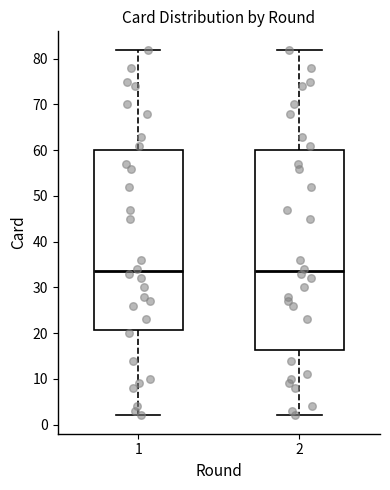

Where does the lower whisker of the box at x = 2 end on the y-axis? The values are not printed on the chart, so give them approximately, as read against the axis.

2